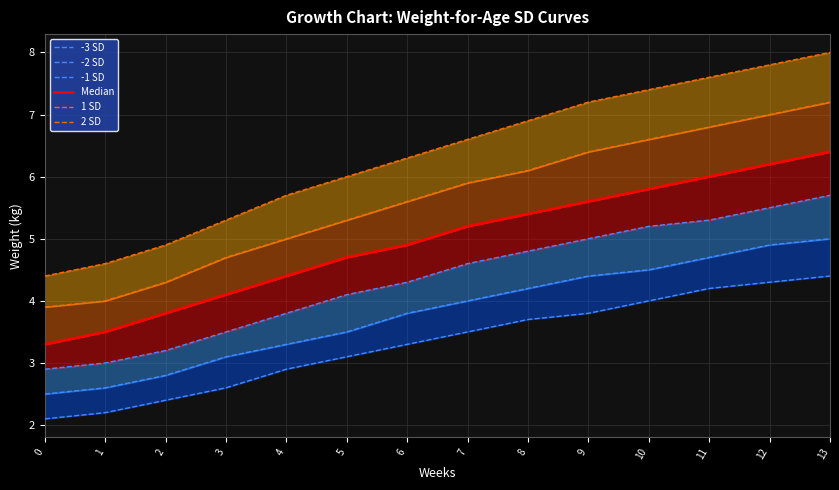

Reading right to left, what are all the values shown in this chart?

-3 SD: 4.4	4.3	4.2	4.0	3.8	3.7	3.5	3.3	3.1	2.9	2.6	2.4	2.2	2.1
-2 SD: 5.0	4.9	4.7	4.5	4.4	4.2	4.0	3.8	3.5	3.3	3.1	2.8	2.6	2.5
-1 SD: 5.7	5.5	5.3	5.2	5.0	4.8	4.6	4.3	4.1	3.8	3.5	3.2	3.0	2.9
Median: 6.4	6.2	6.0	5.8	5.6	5.4	5.2	4.9	4.7	4.4	4.1	3.8	3.5	3.3
1 SD: 7.2	7.0	6.8	6.6	6.4	6.1	5.9	5.6	5.3	5.0	4.7	4.3	4.0	3.9
2 SD: 8.0	7.8	7.6	7.4	7.2	6.9	6.6	6.3	6.0	5.7	5.3	4.9	4.6	4.4